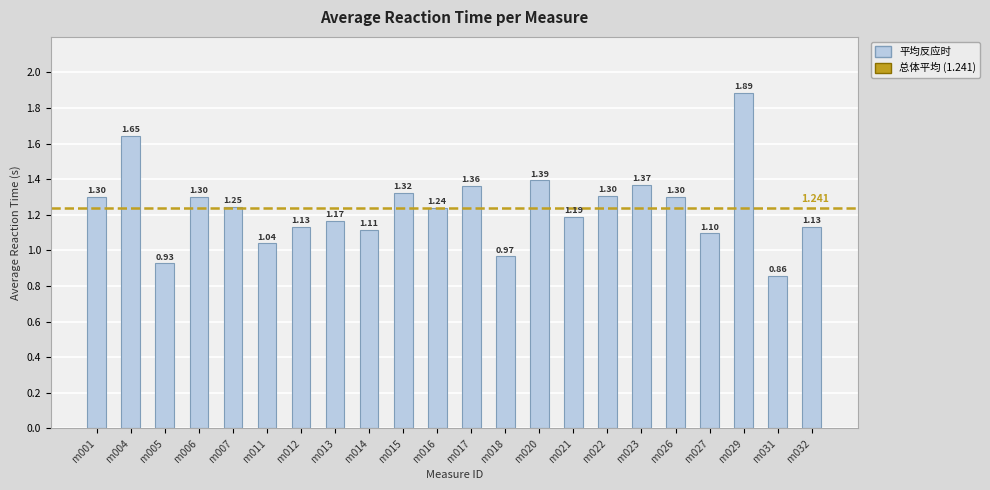

What is the ratio of the value at m001 to the value at m029?

0.7